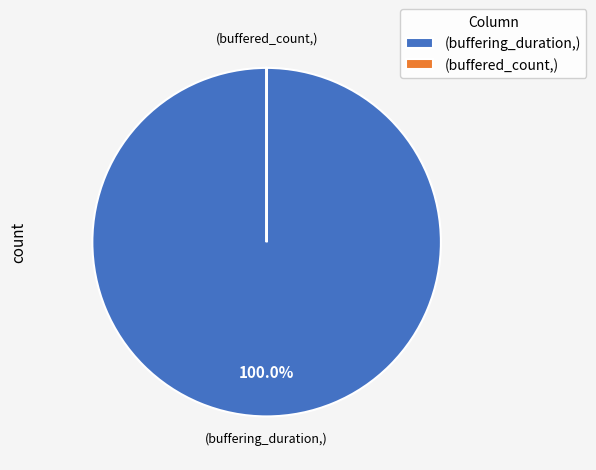

To the nearest percent, what is the difference between the largest and smallest slice percentages?

100%